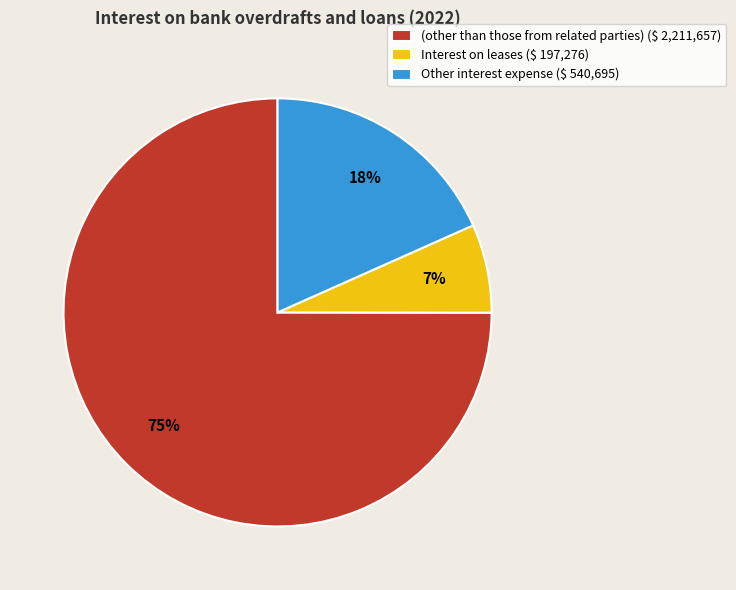

The Other interest expense slice represents 27% of the pie. True or false?

False